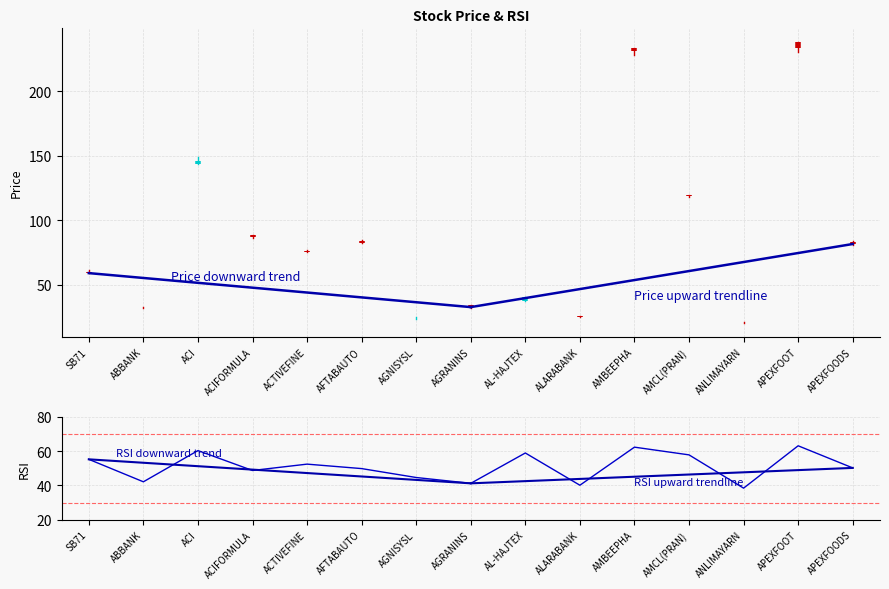

What is the average value of the Low series?

85.1